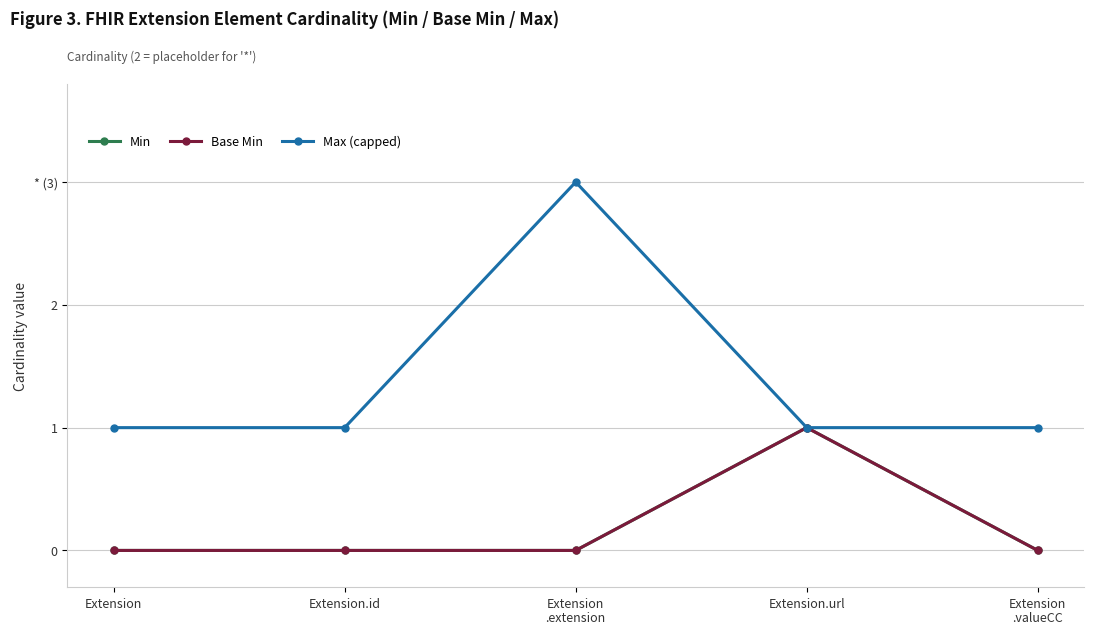

True or false: Base Min and Max (capped) cross at least once.

False